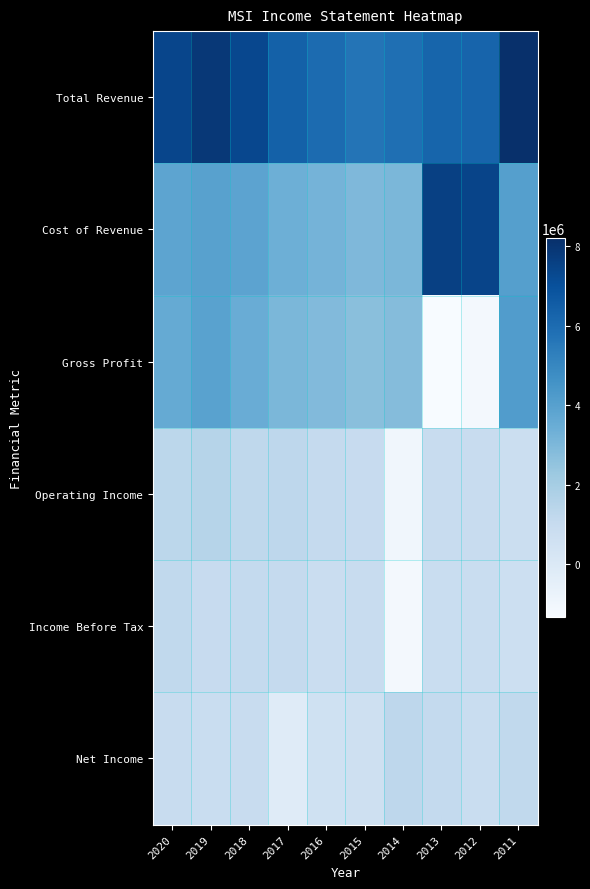

Reading right to left, what are all the values shown in this chart?

Total Revenue: 2011=8203000	2012=6269000	2013=6227000	2014=5881000	2015=5695000	2016=6038000	2017=6380000	2018=7343000	2019=7887000	2020=7414000
Cost of Revenue: 2011=4057000	2012=7425000	2013=7573000	2014=3050000	2015=2976000	2016=3169000	2017=3356000	2018=3863000	2019=3956000	2020=3806000
Gross Profit: 2011=4146000	2012=-1156000	2013=-1346000	2014=2831000	2015=2719000	2016=2869000	2017=3024000	2018=3480000	2019=3931000	2020=3608000
Operating Income: 2011=773000	2012=910000	2013=944000	2014=-1043000	2015=988000	2016=1042000	2017=1282000	2018=1256000	2019=1517000	2020=1323000
Income Before Tax: 2011=738000	2012=881000	2013=880000	2014=-1161000	2015=917000	2016=844000	2017=1076000	2018=1102000	2019=1001000	2020=1174000
Net Income: 2011=1158000	2012=881000	2013=1099000	2014=1299000	2015=610000	2016=560000	2017=-192000	2018=966000	2019=868000	2020=949000